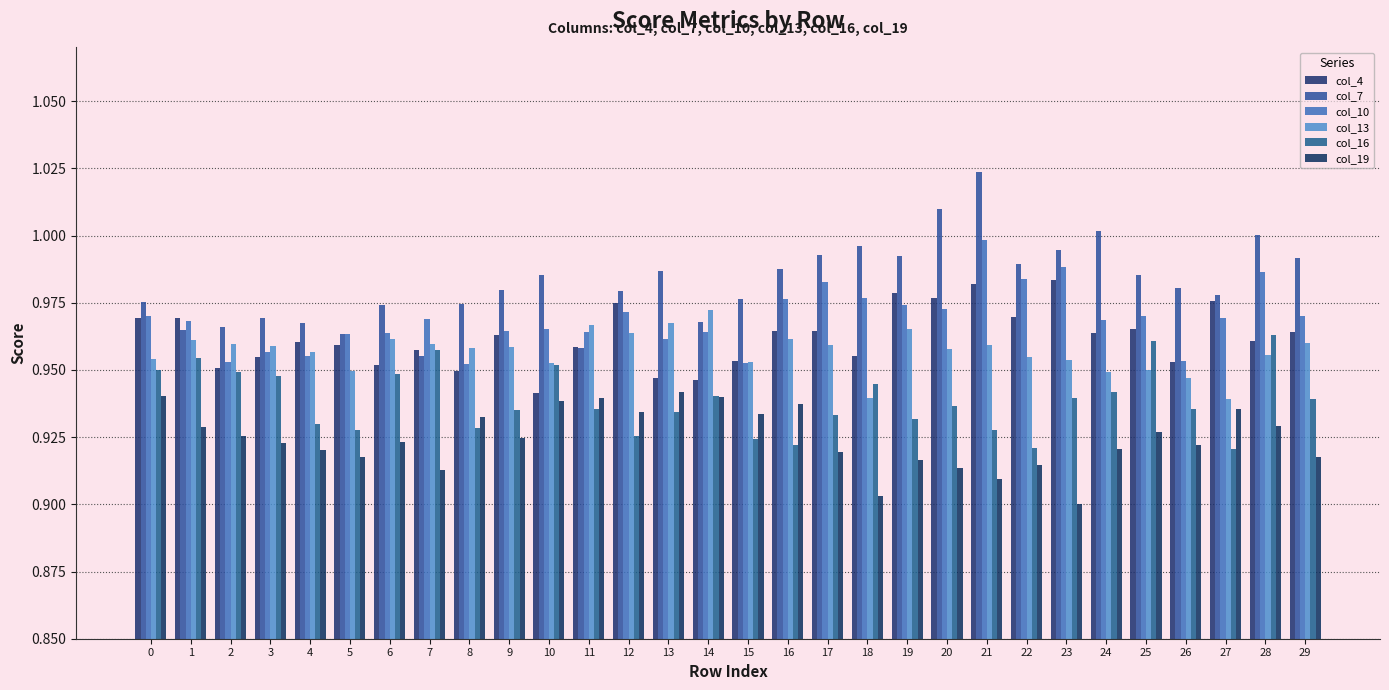

Where is col_19 nearest to the value 0?

23